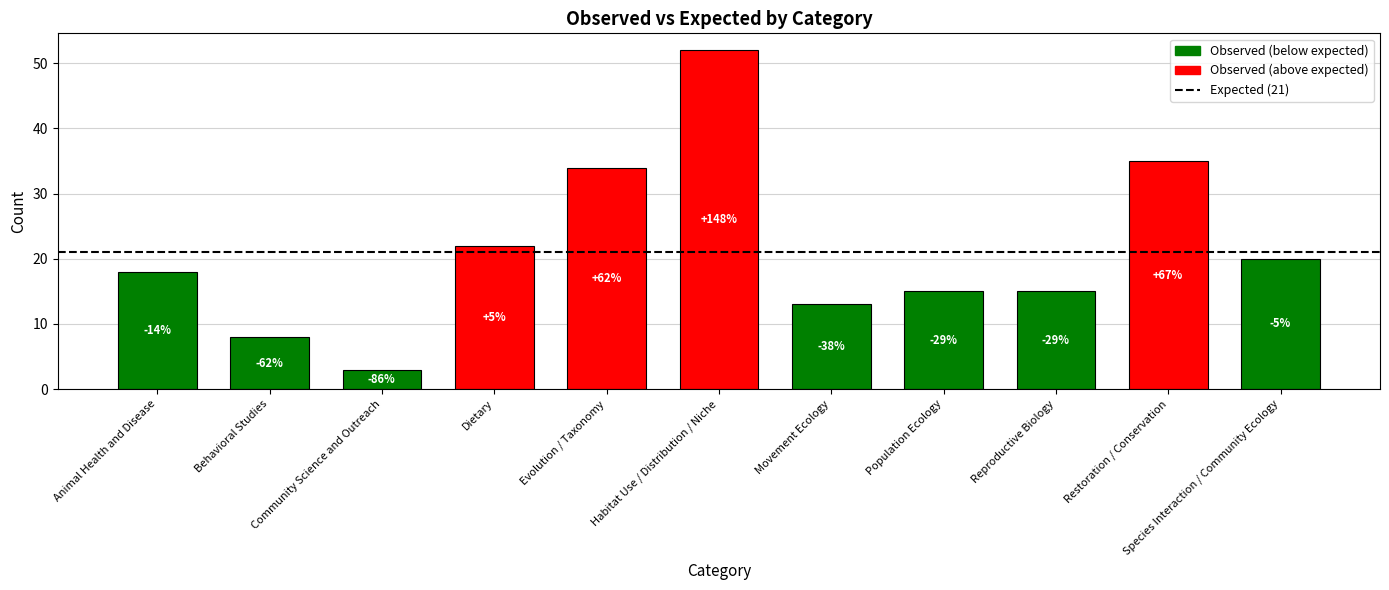

What is the greatest value displayed?

52